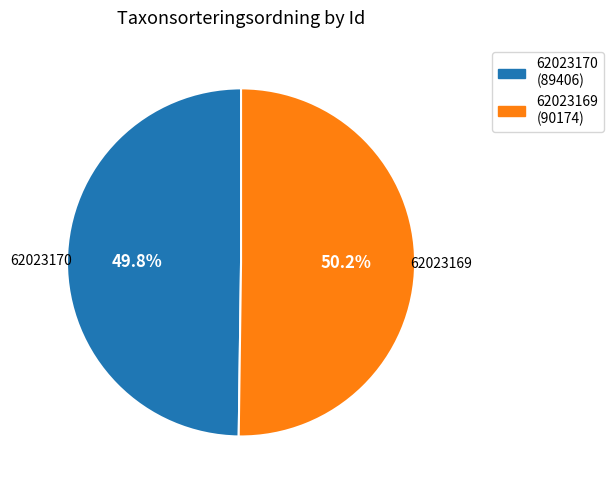

Is it true that 62023169 is 50% of the pie?

True